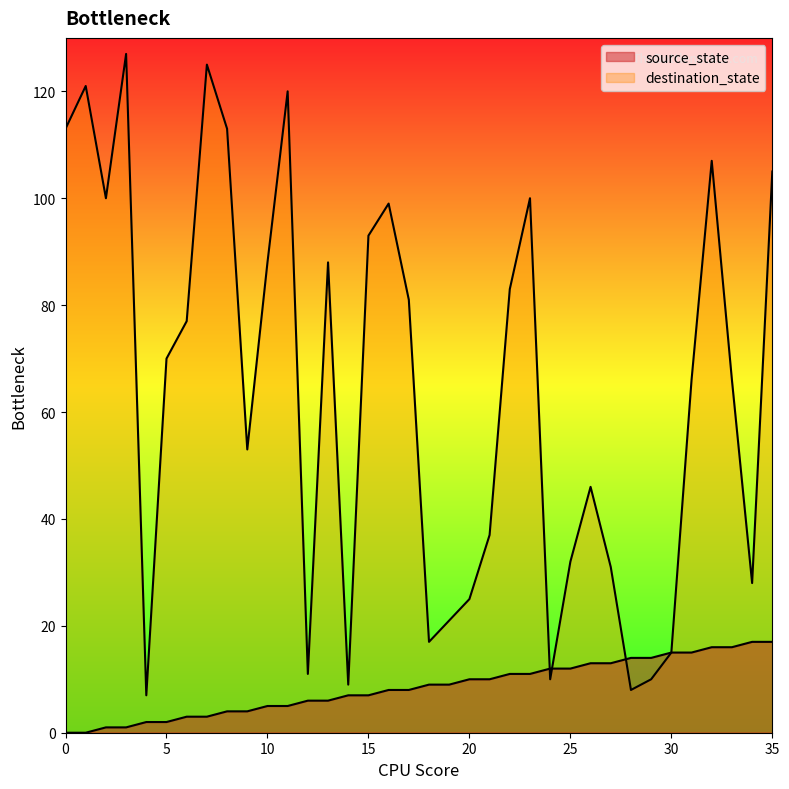

Is it true that source_state equals 4 at 9?

True